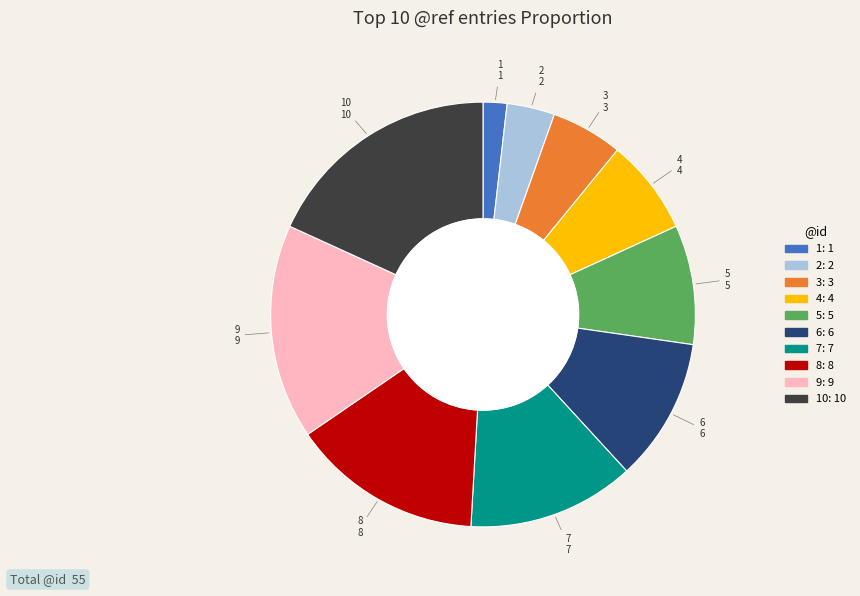

Is there a majority slice in this chart?

No